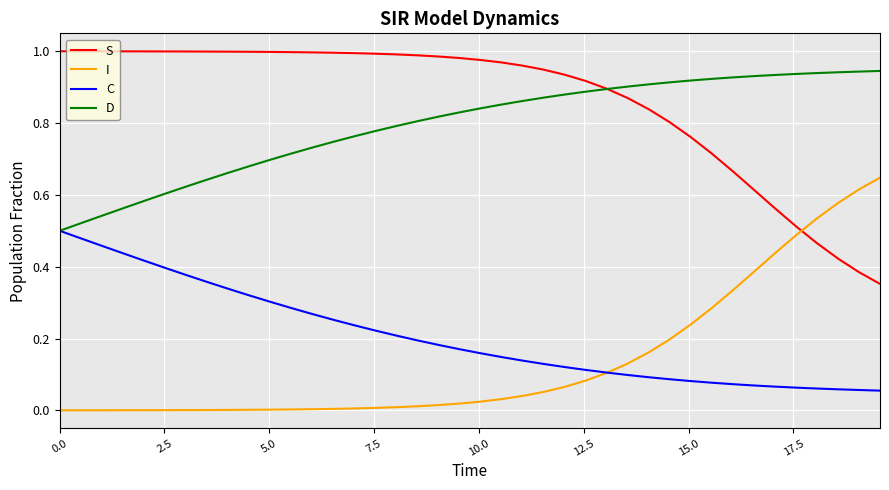

Which series has the largest total across all categories?

S